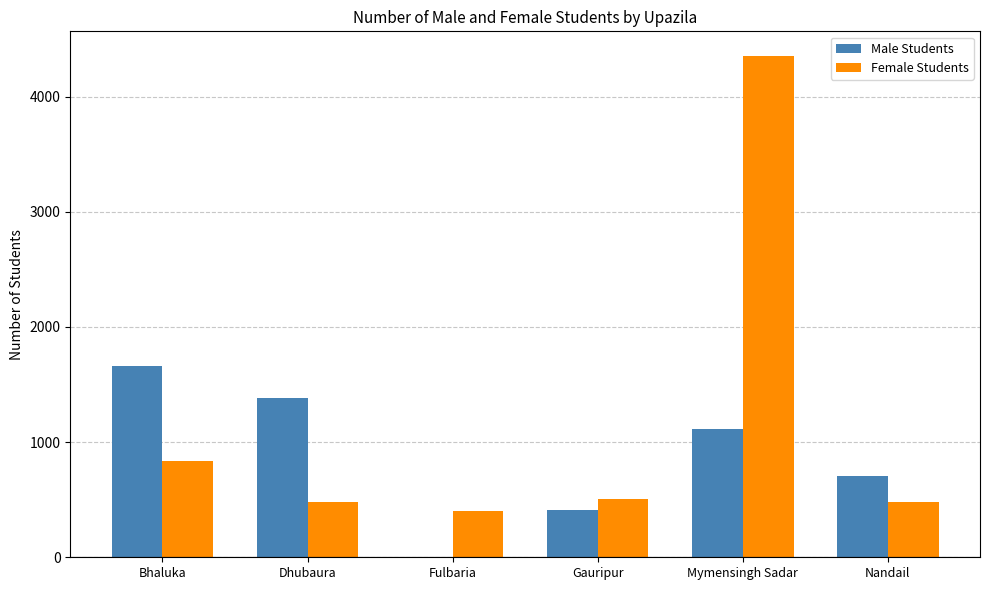

Which series changed the most between Dhubaura and Gauripur?

Male Students